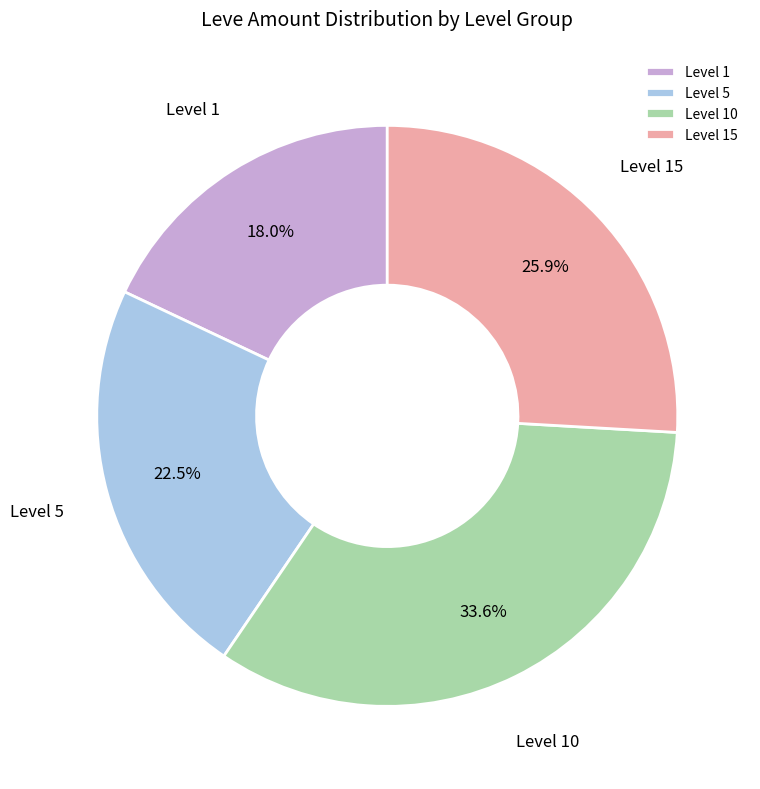

What is the ratio of the value at Level 15 to the value at Level 1?

1.4